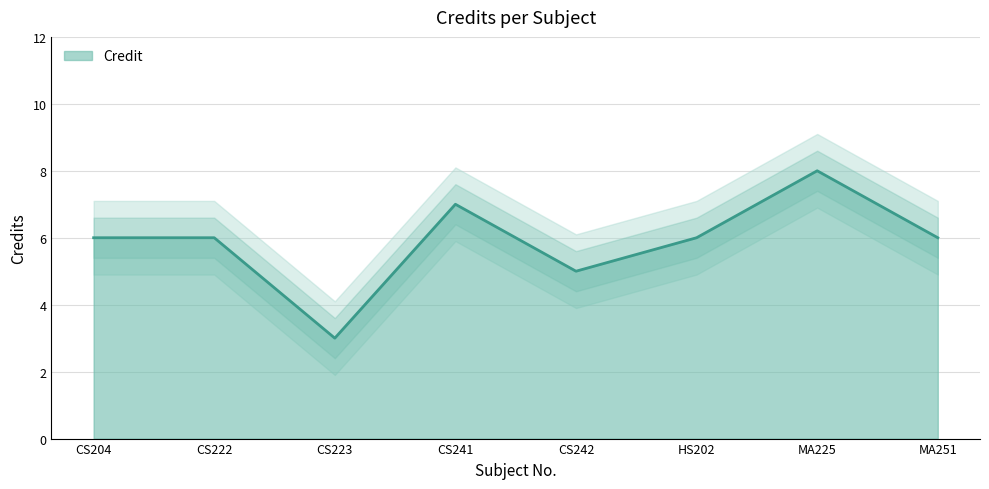

What is the sum of the values at CS242 and CS223?

8